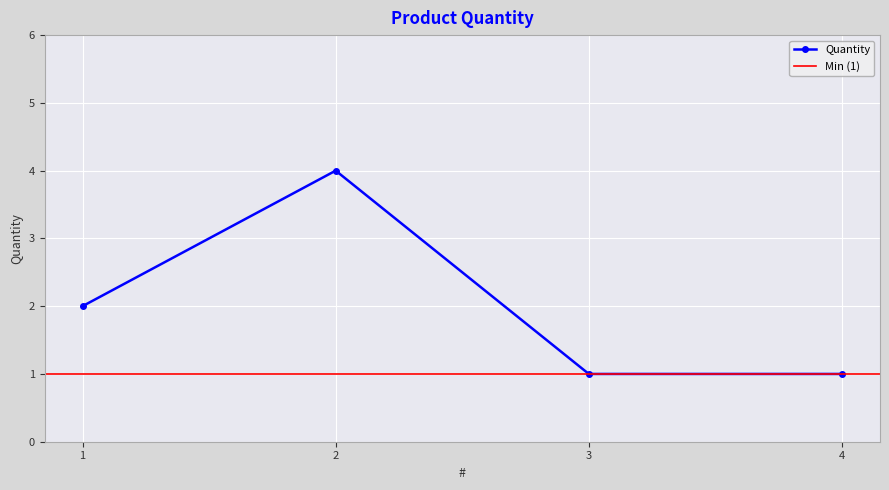

Reading right to left, extract all data points from this chart.

4=1	3=1	2=4	1=2